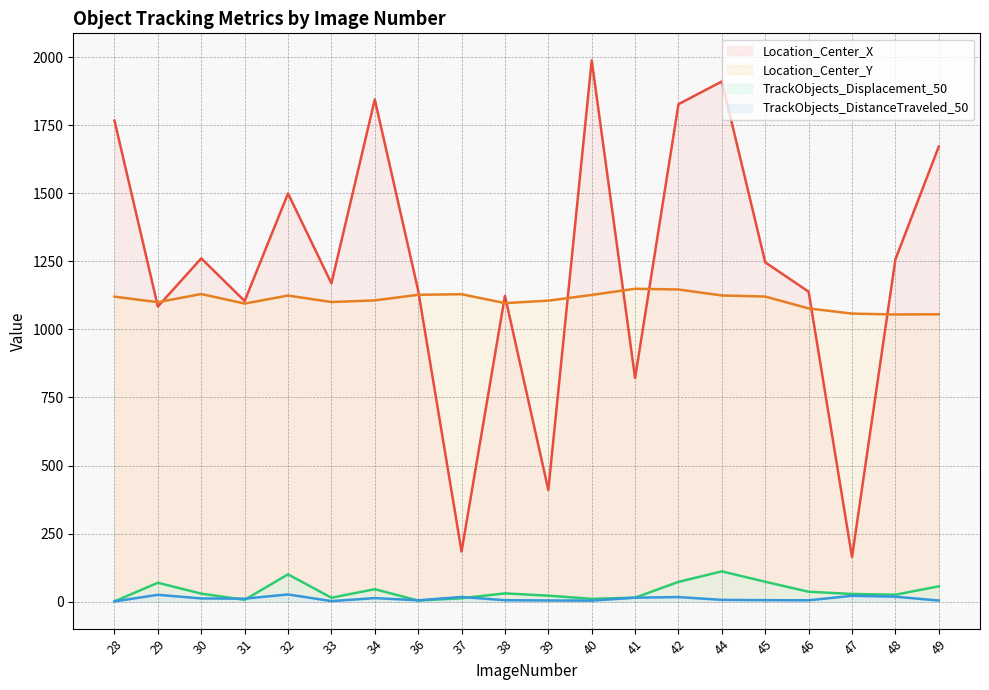

What are all the series names shown in the legend?

Location_Center_X (line), Location_Center_Y (line), TrackObjects_Displacement_50 (line), TrackObjects_DistanceTraveled_50 (line)